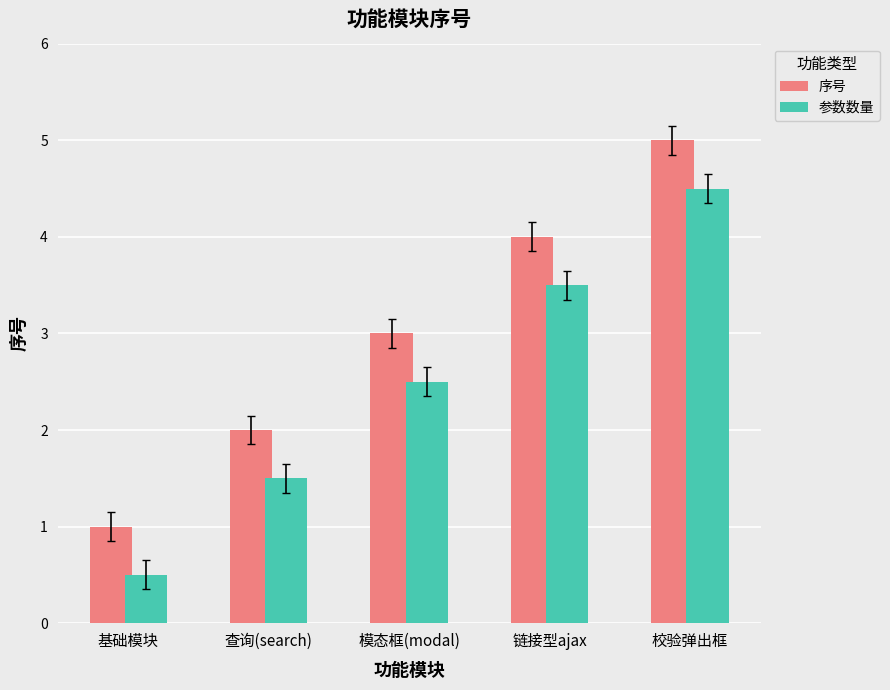

What is the average value of the 参数数量 series?

2.5